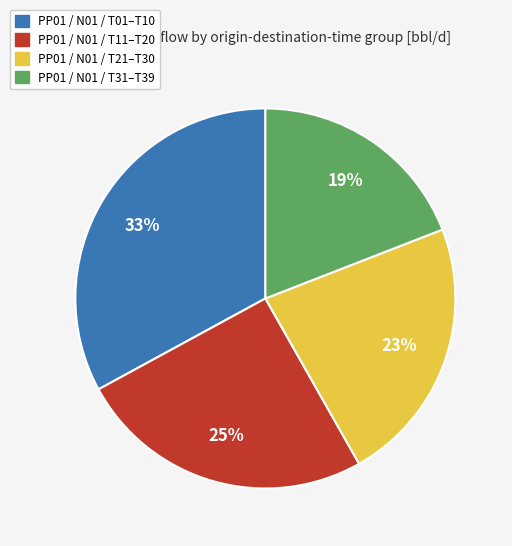

Does any single category account for the majority?

No